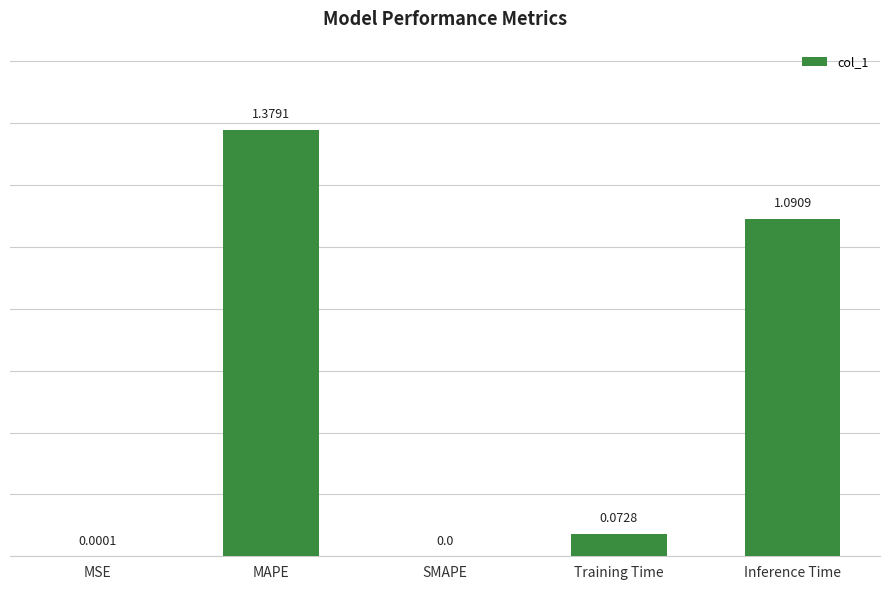

Are the bars grouped side by side (vs. stacked)?

No